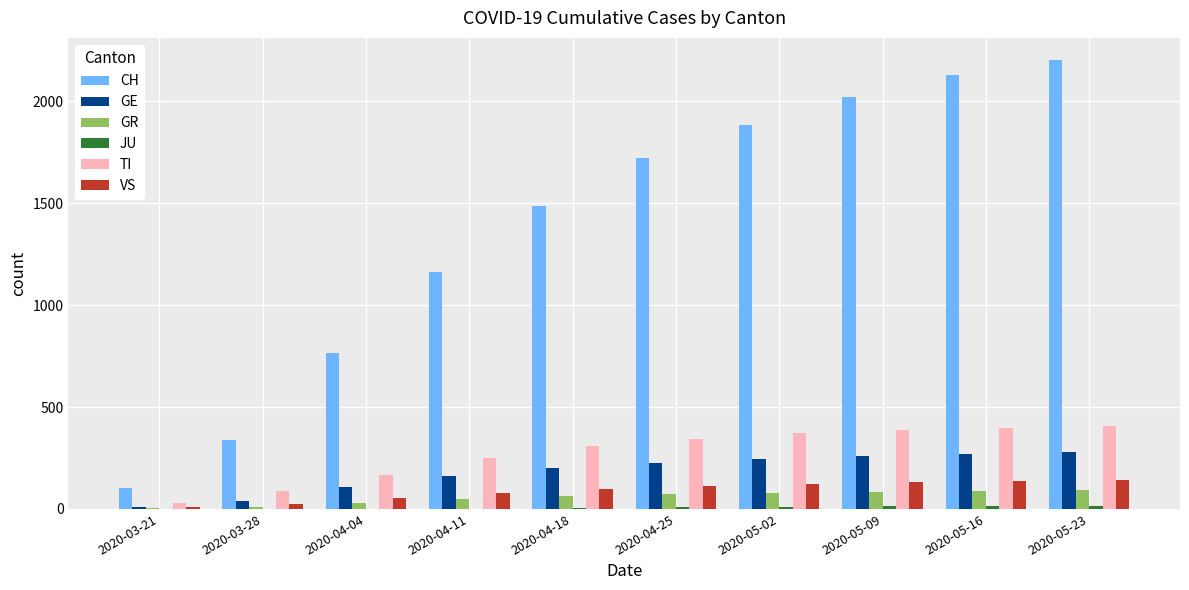

How many series are shown in this chart?

6